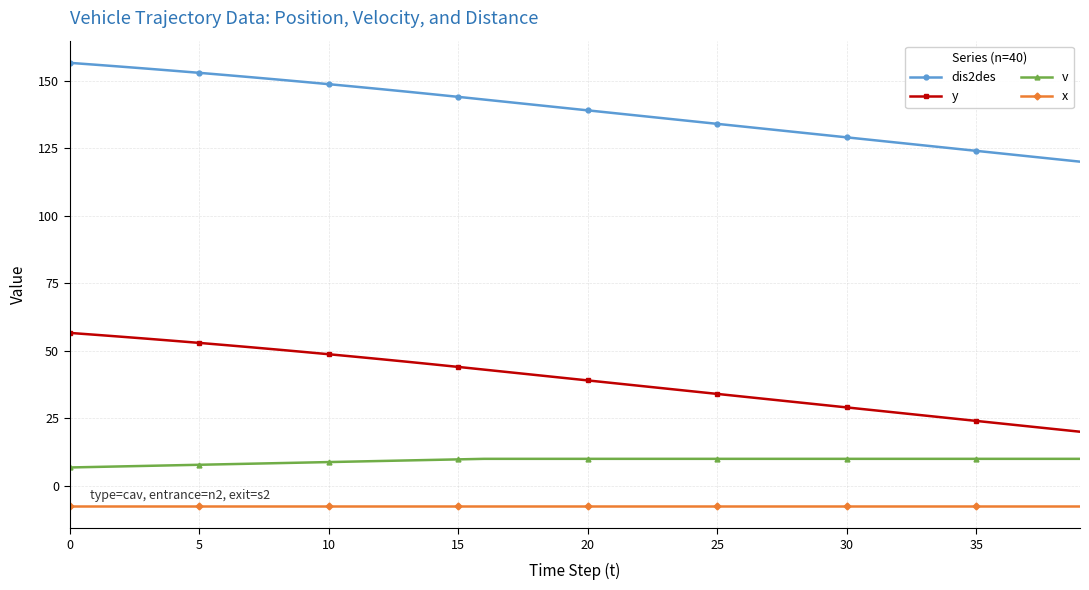

What is the difference between the second highest and minimum values in the v series?

3.2